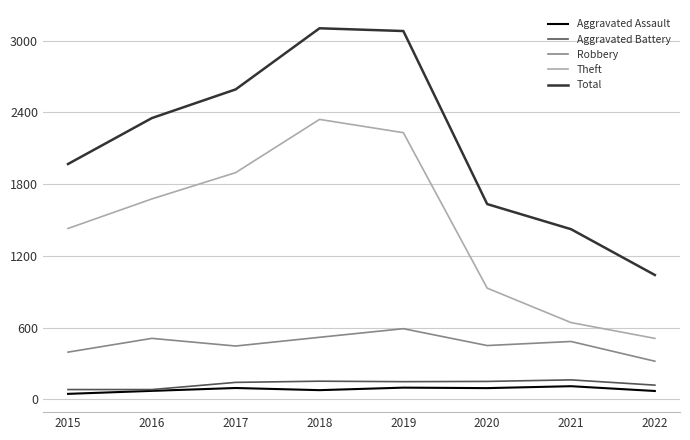

The Total series shows 1849 at 2022. True or false?

False